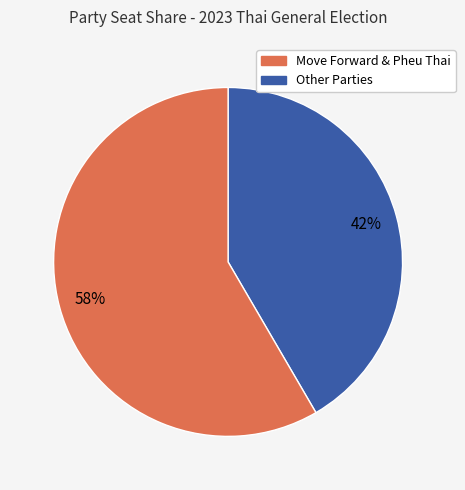

To the nearest percent, what is the average slice percentage?

50%